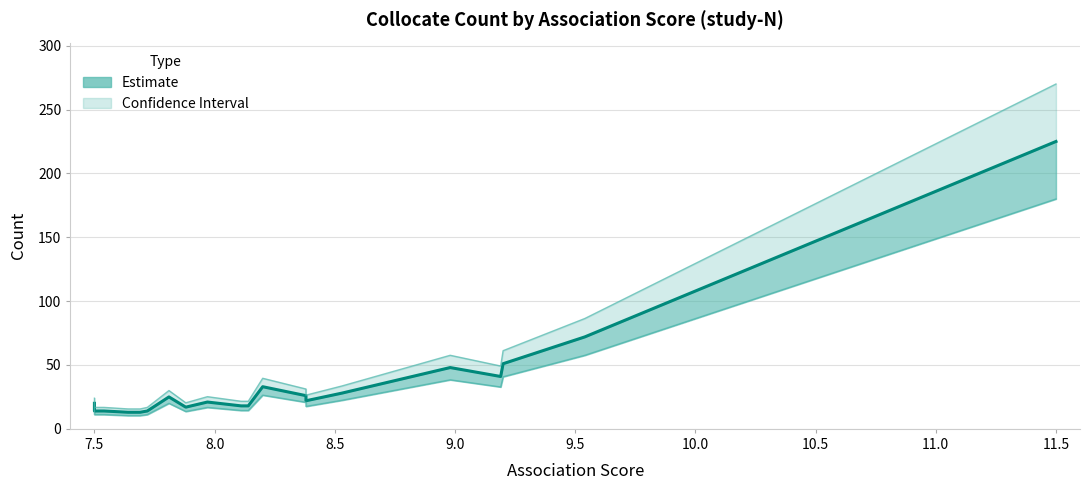

Does the chart display data point markers on the line(s)?

No